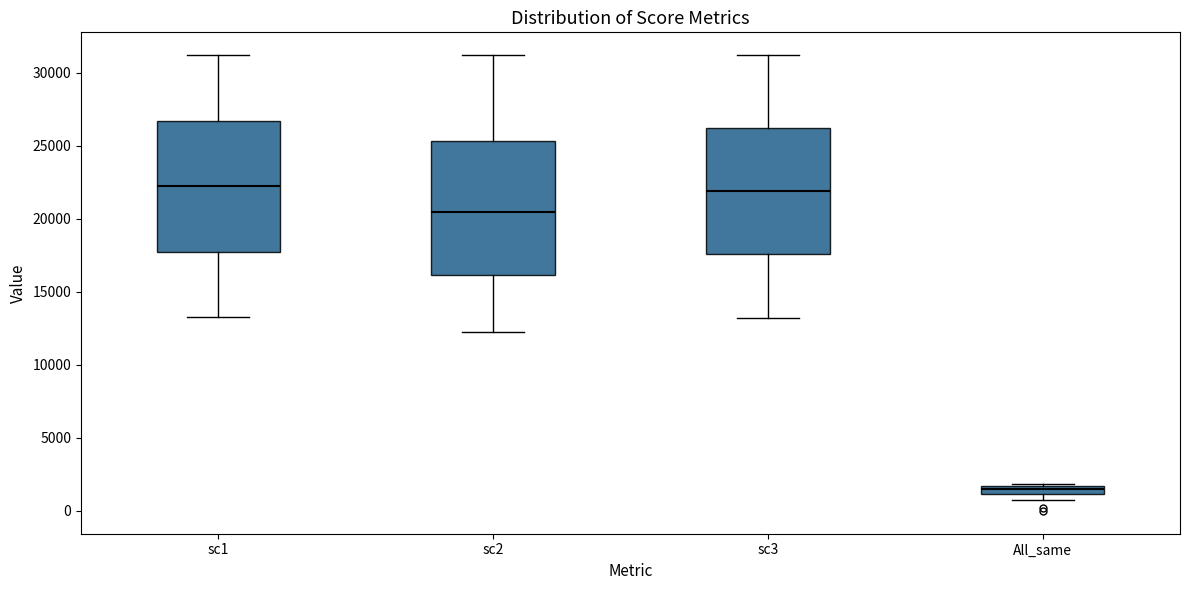

Where does the median line of the box for sc1 sit on the y-axis? The values are not printed on the chart, so give them approximately, as read against the axis.

22500